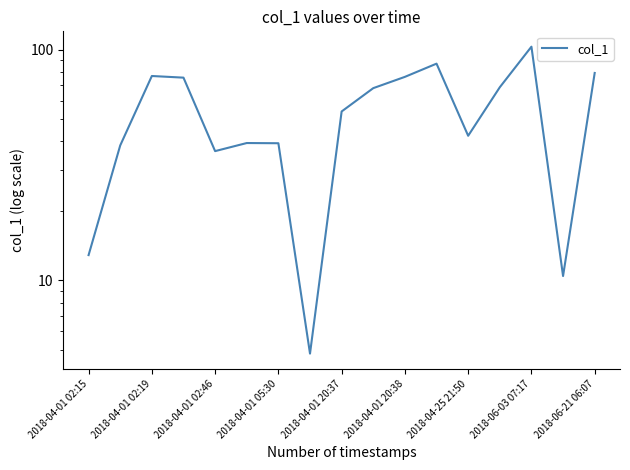

The chart shows a value of 15.6 at 2018-04-01 20:38. True or false?

False